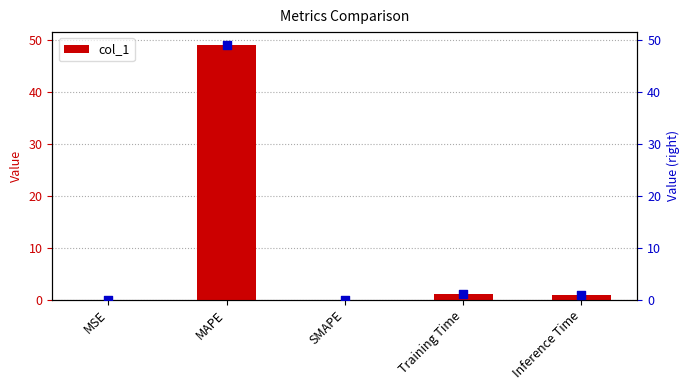

Which series has the widest spread of Y values?

col_1